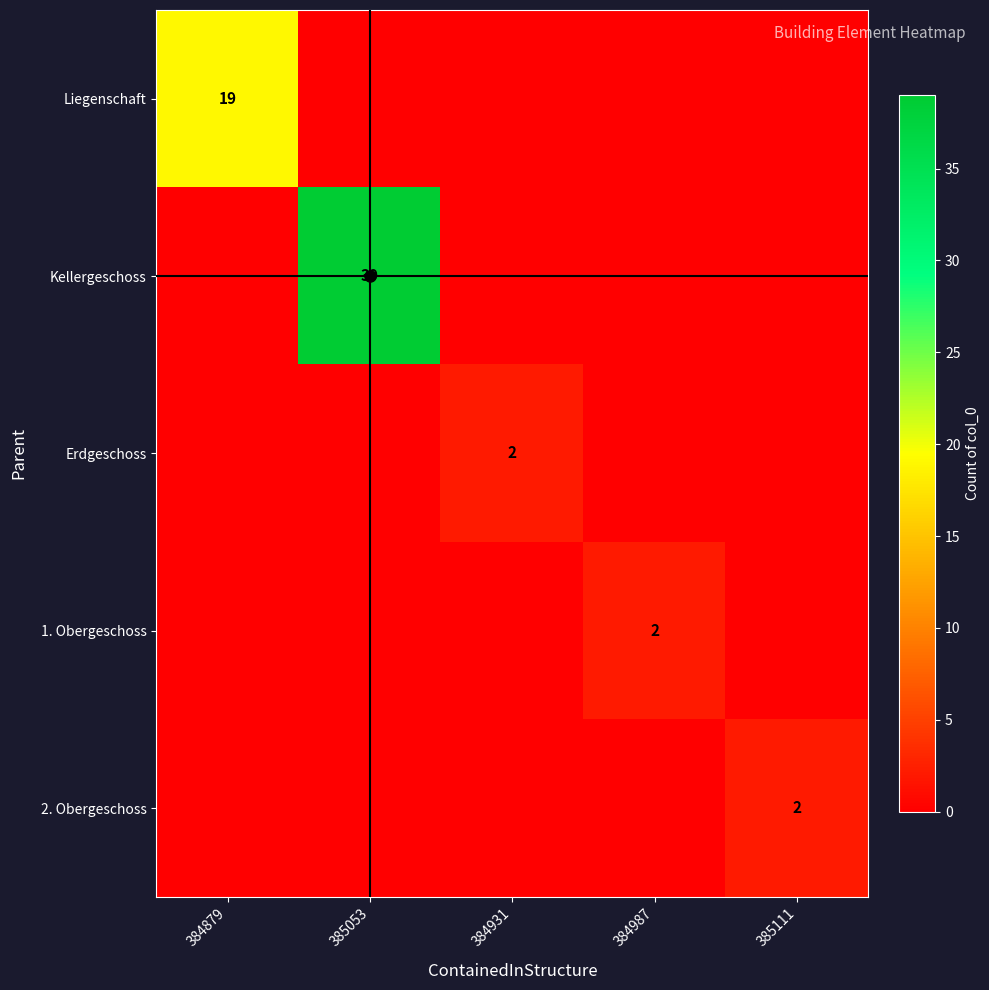

What is the difference between the highest and lowest values at 384931?

2